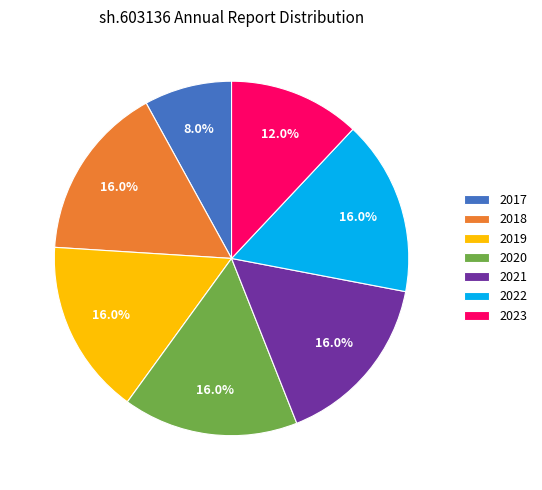

Is the sum of 2019 and 2022 greater than half?

No